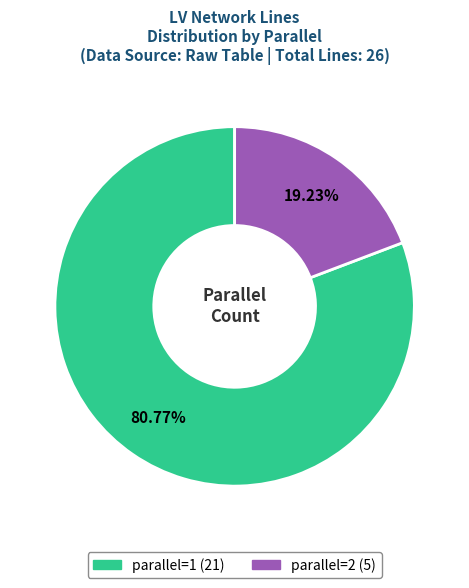

What is the smallest slice in the pie chart?

parallel=2